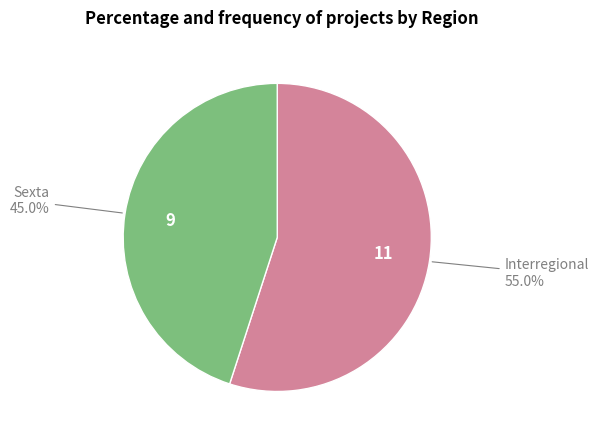

Does any single category account for the majority?

Yes